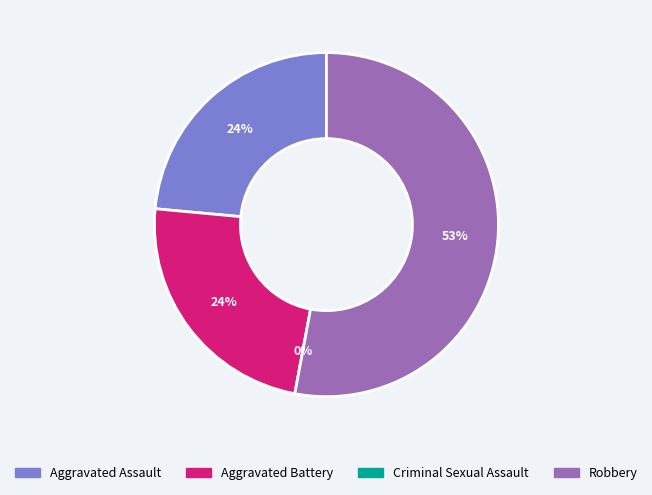

Is it true that Aggravated Assault is 24% of the pie?

True